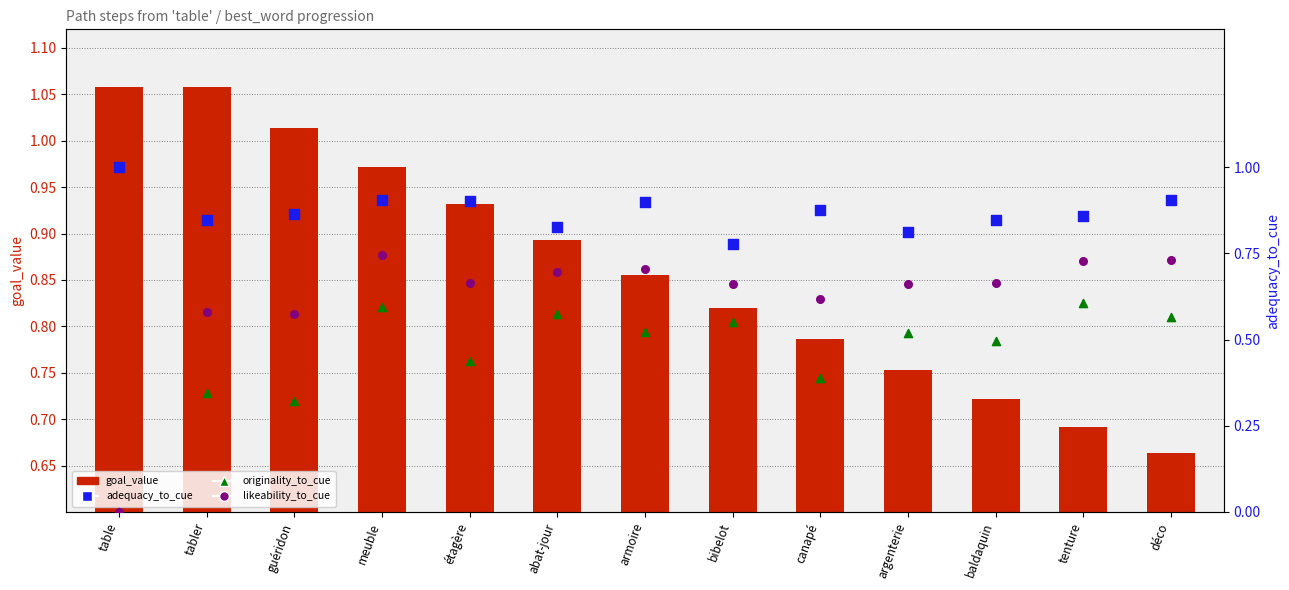

Is the value of likeability_to_cue at bibelot greater than the value of adequacy_to_cue at canapé?

No